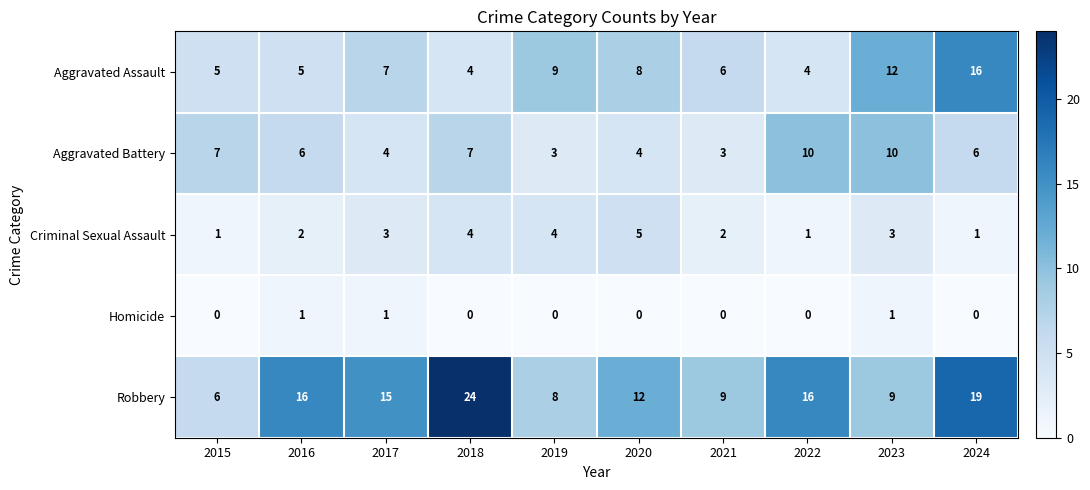

The Criminal Sexual Assault series shows 1 at 2015. True or false?

True